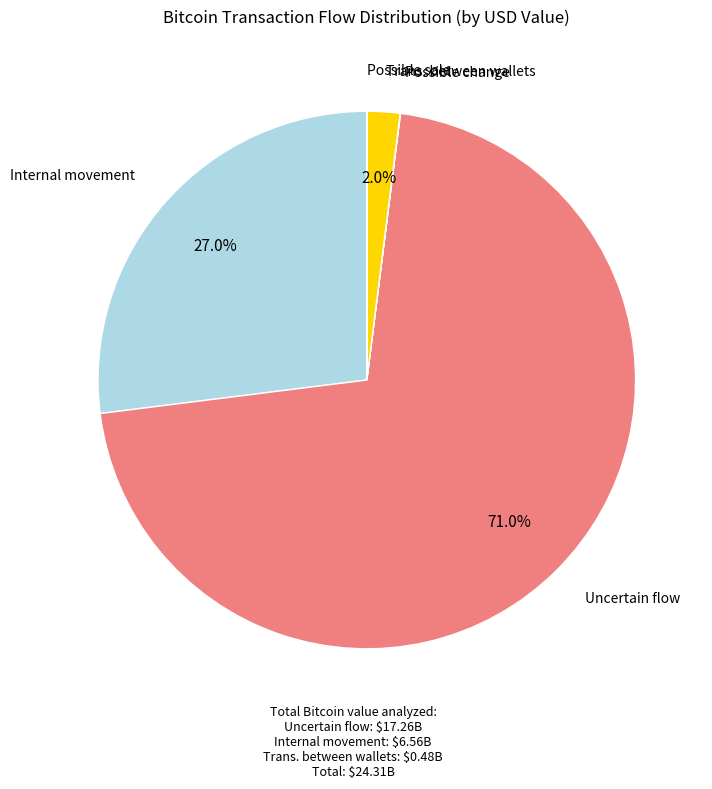

Is there a majority slice in this chart?

Yes